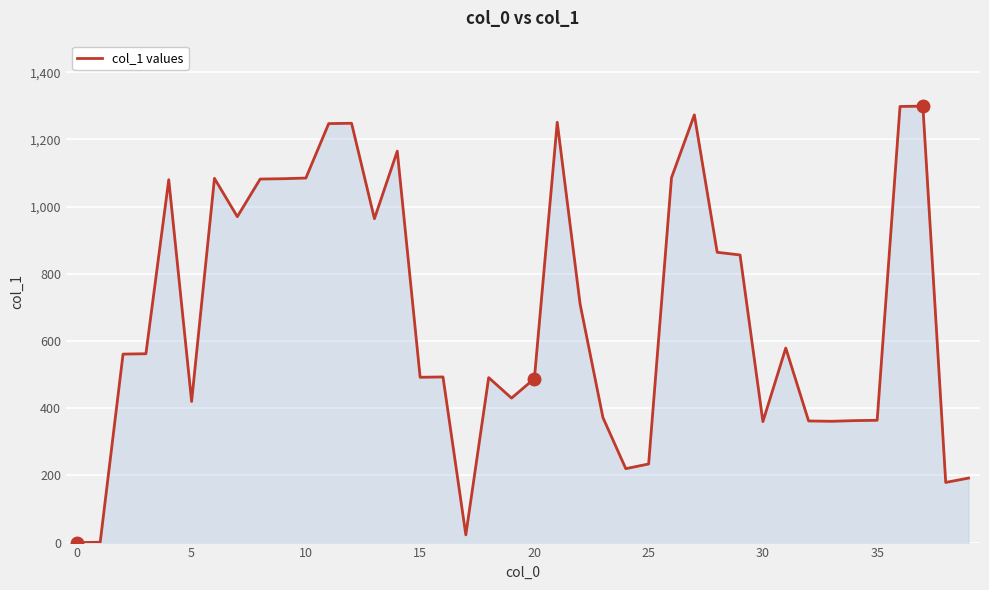

What is the difference between the maximum and minimum values?

1299